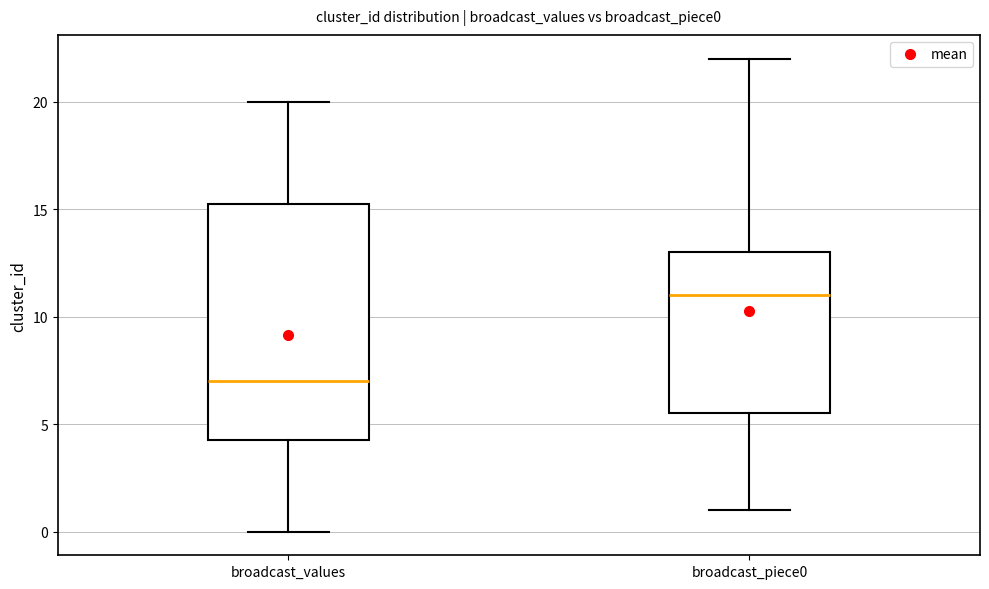

Where does the upper whisker of the box for broadcast_values end on the y-axis? The values are not printed on the chart, so give them approximately, as read against the axis.

20.0